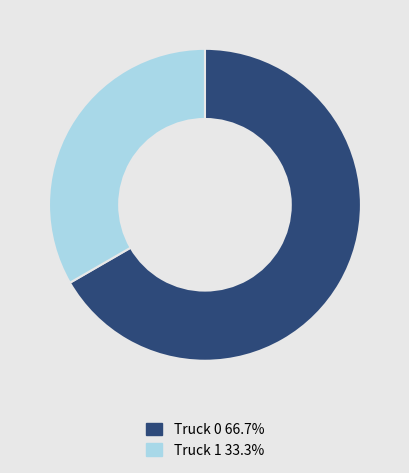

Do Truck 1 33.3% and Truck 0 66.7% together represent more than half of the pie?

Yes